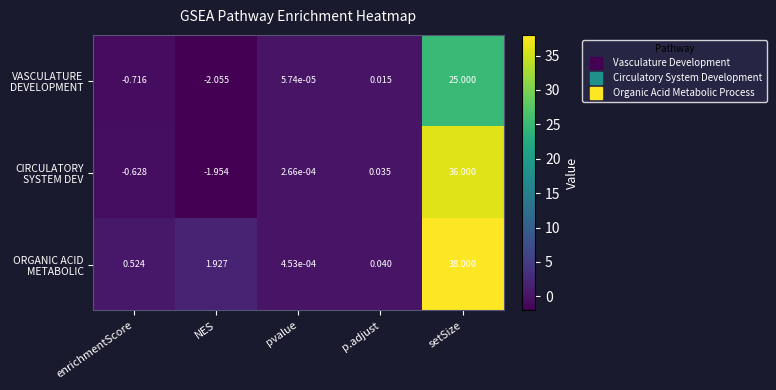

What is the total value across all series at enrichmentScore?

-0.8